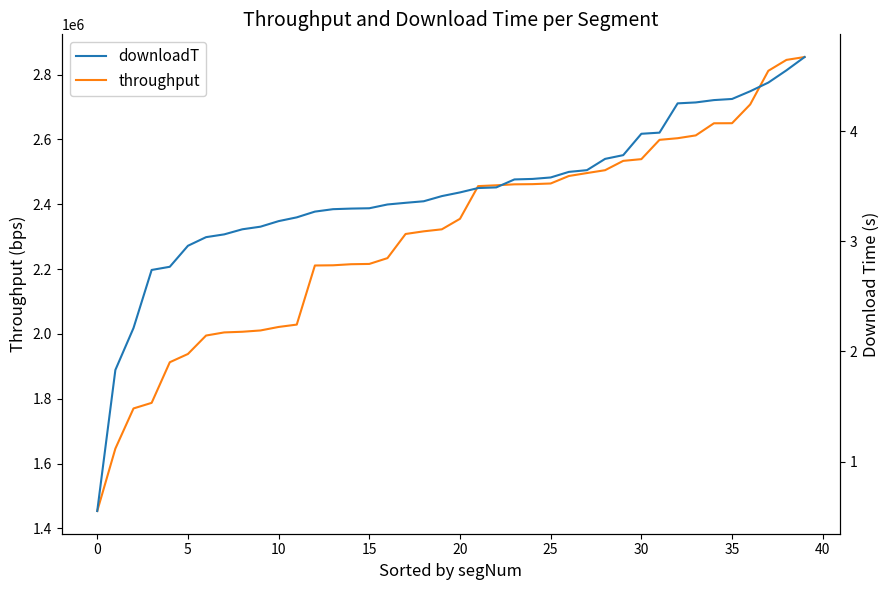

Which series has the largest total across all categories?

throughput